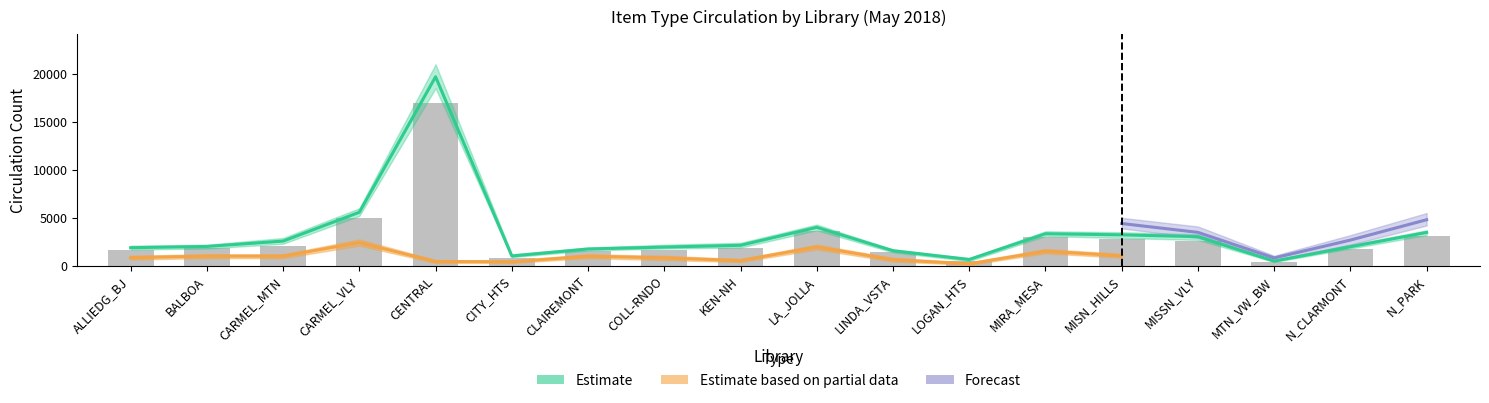

What position from the left is MTN_VW_BW?

16